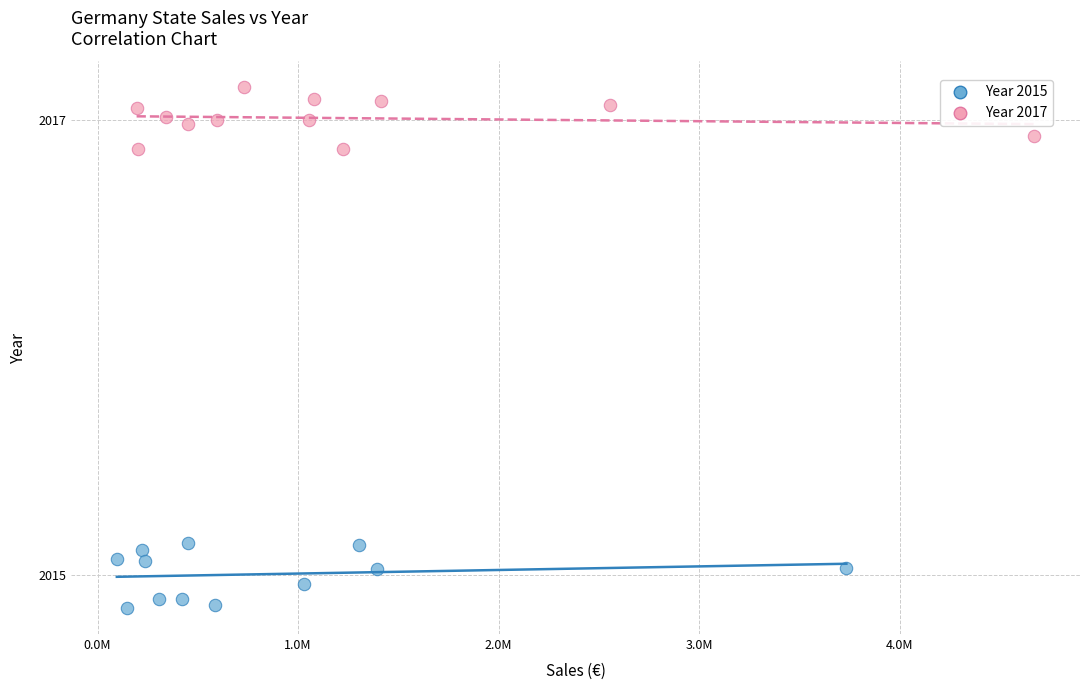

Which series reaches the minimum Y coordinate?

Year 2015